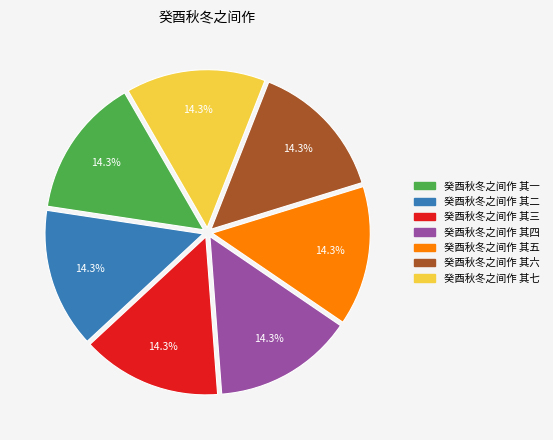

Is 癸酉秋冬之间作 其二 the majority of the pie?

No